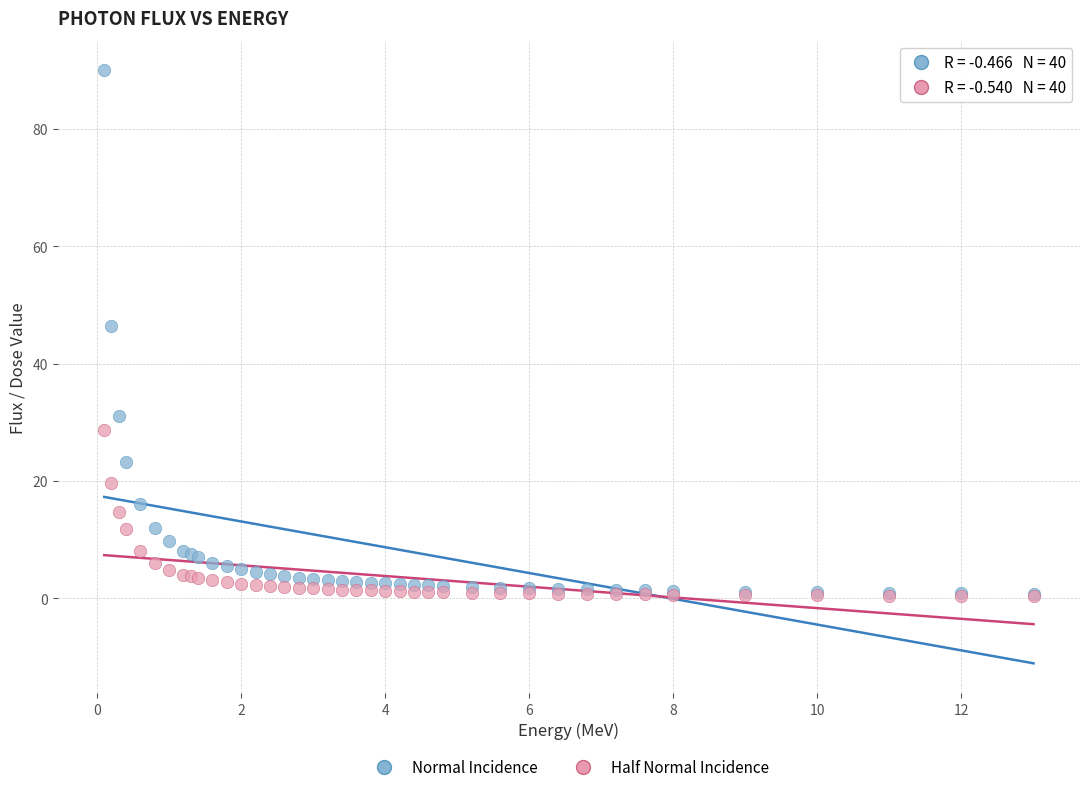

What are all the series names shown in the legend?

Normal Incidence, Half Normal Incidence